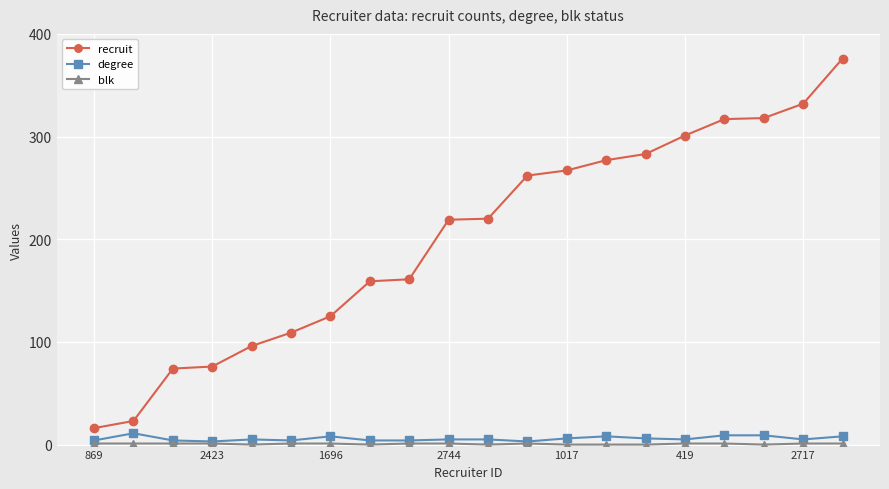

How many categories are shown in the chart?

20